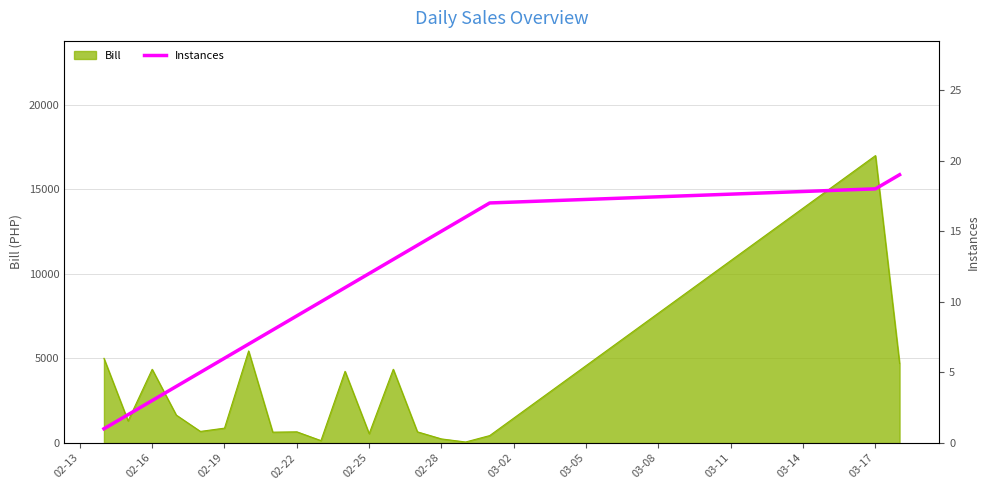

At which label does Bill reach its peak?

03-17